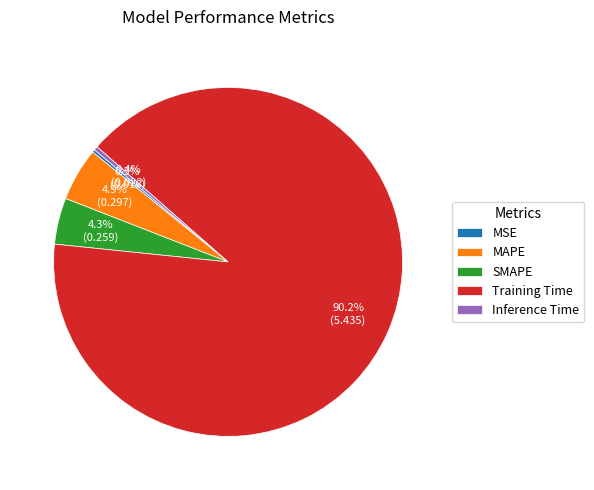

To the nearest percent, what is the combined percentage of SMAPE and Training Time?

94%